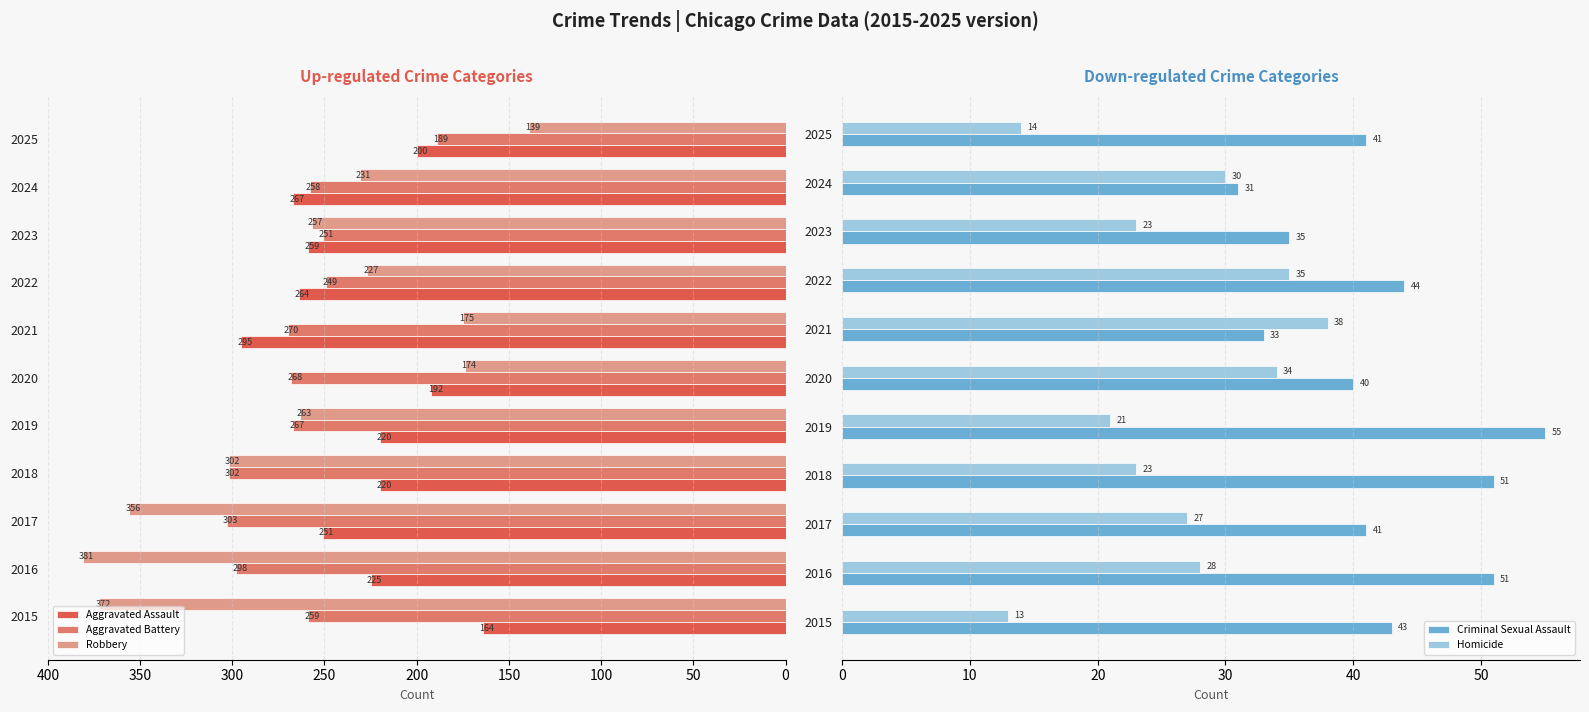

What is the sum of all Aggravated Assault values?

2557